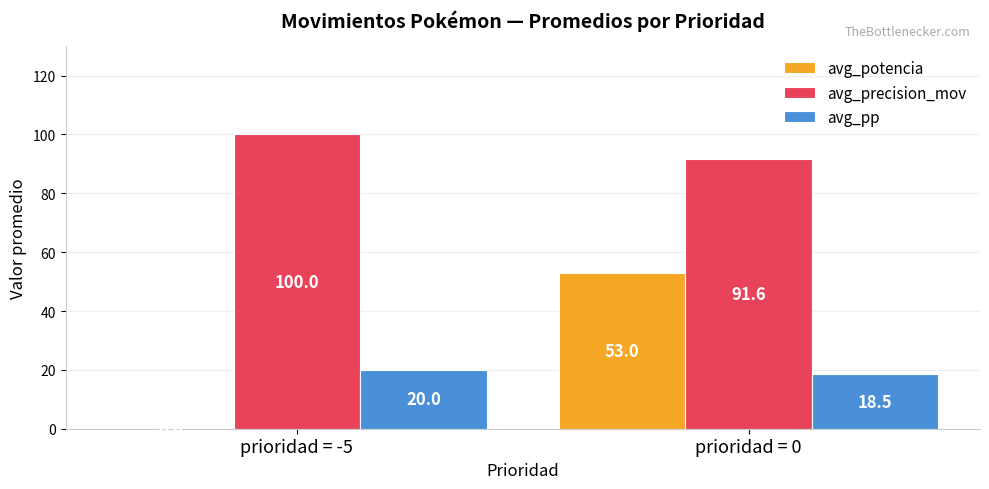

At which category is the sum across all series the highest?

prioridad = 0